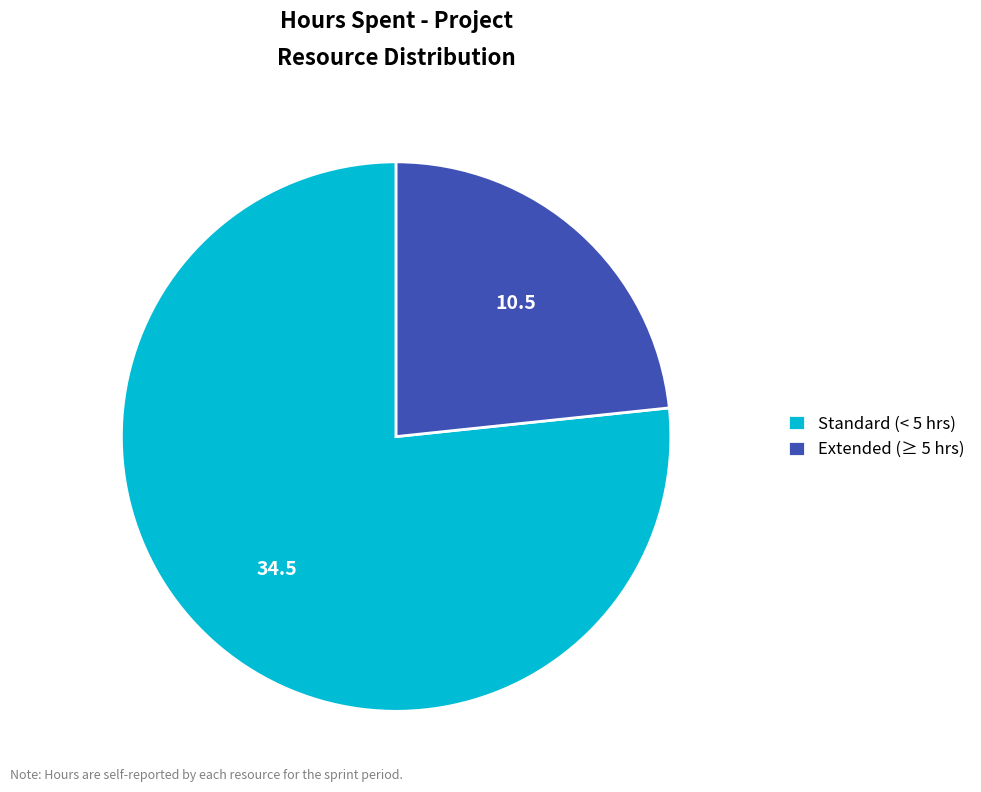

Is the sum of Standard (< 5 hrs) and Extended (≥ 5 hrs) greater than half?

Yes